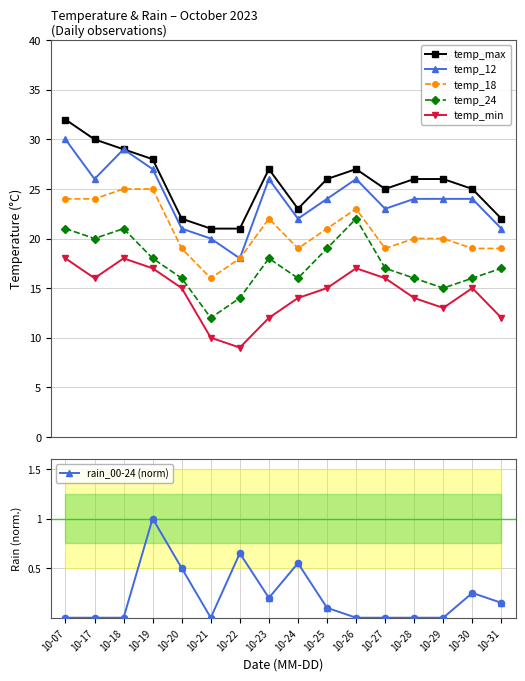

Which series reaches the maximum Y coordinate?

temp_max